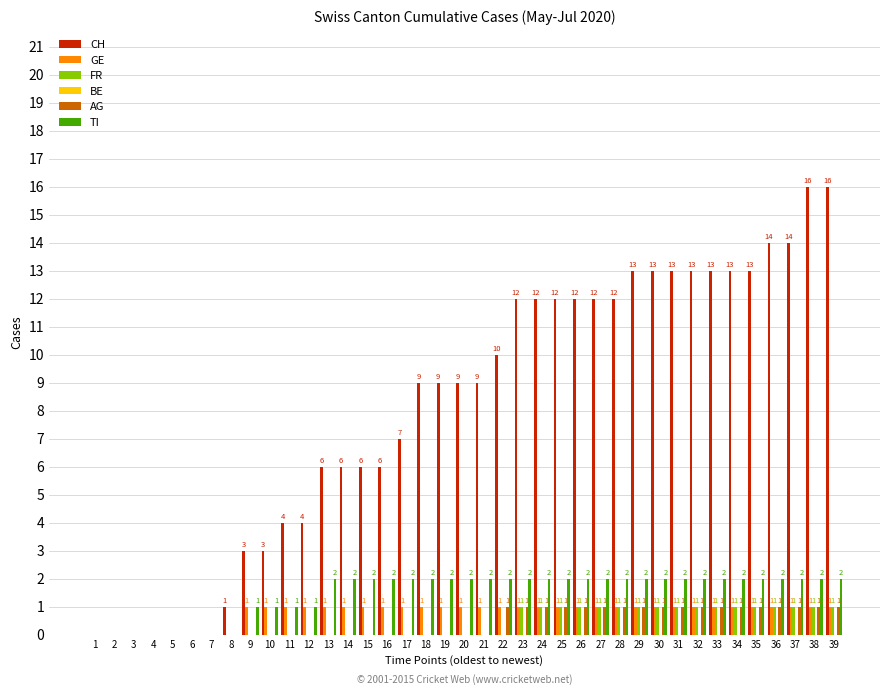

Between 19 and 36, which series saw the biggest shift?

CH